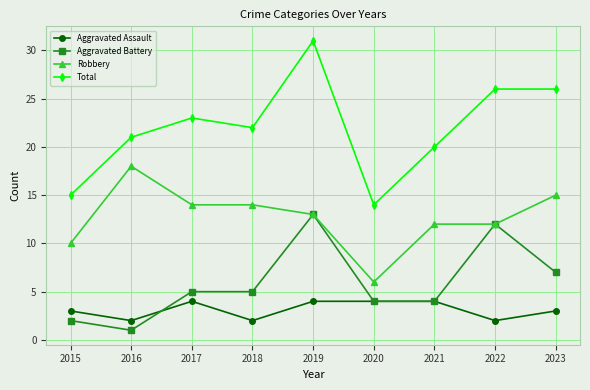

What is the spread (max minus min) of values at 2017?

19